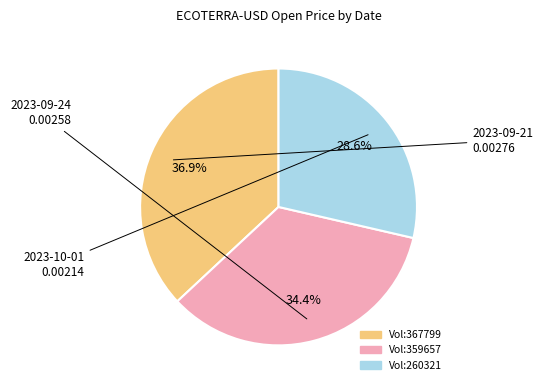

Is there any slice that represents more than half of the pie?

No